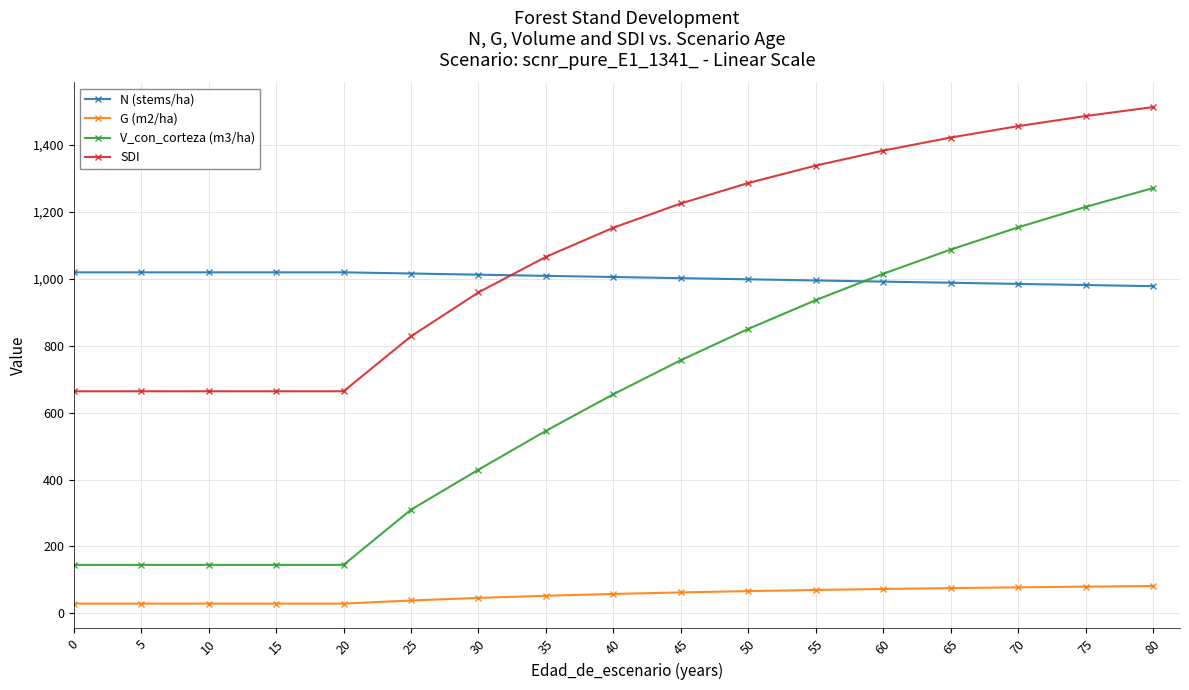

Is it true that SDI equals 556.8 at 65?

False